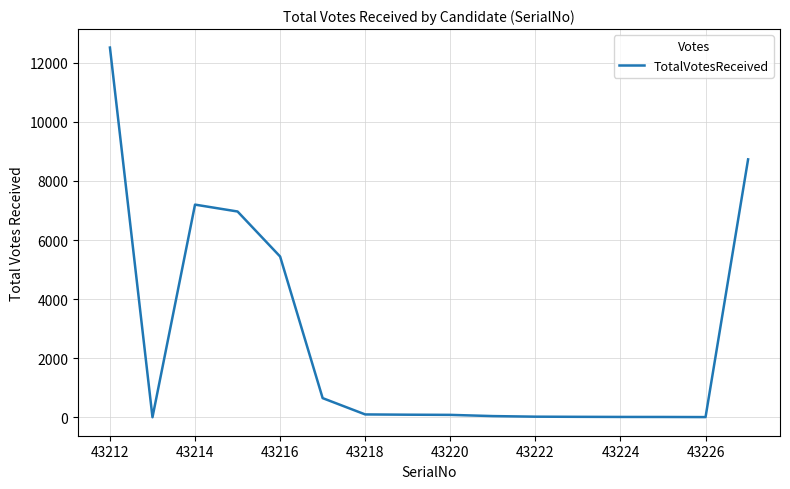

What is the sum of all values?

41853